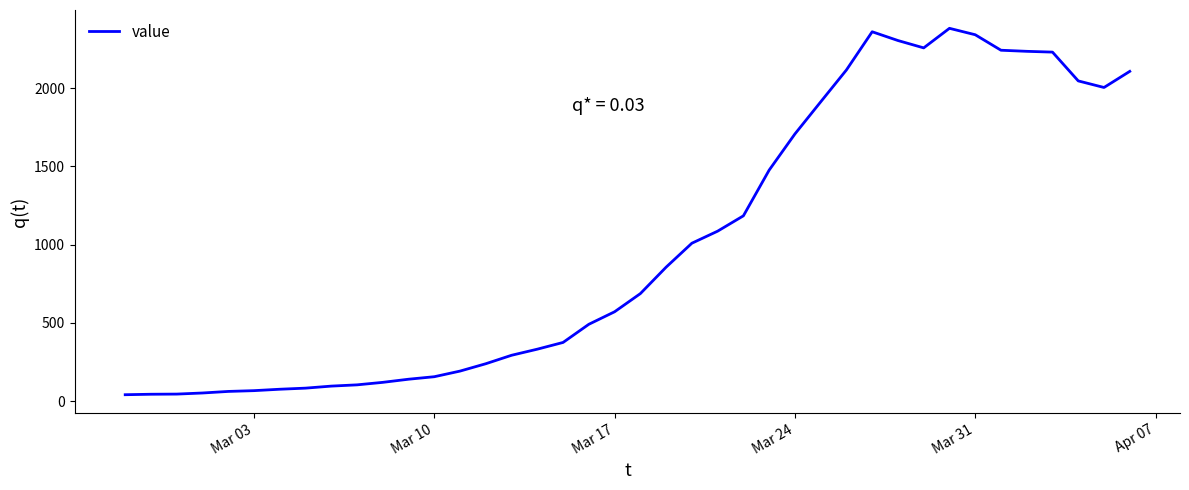

What is the greatest value displayed?

2382